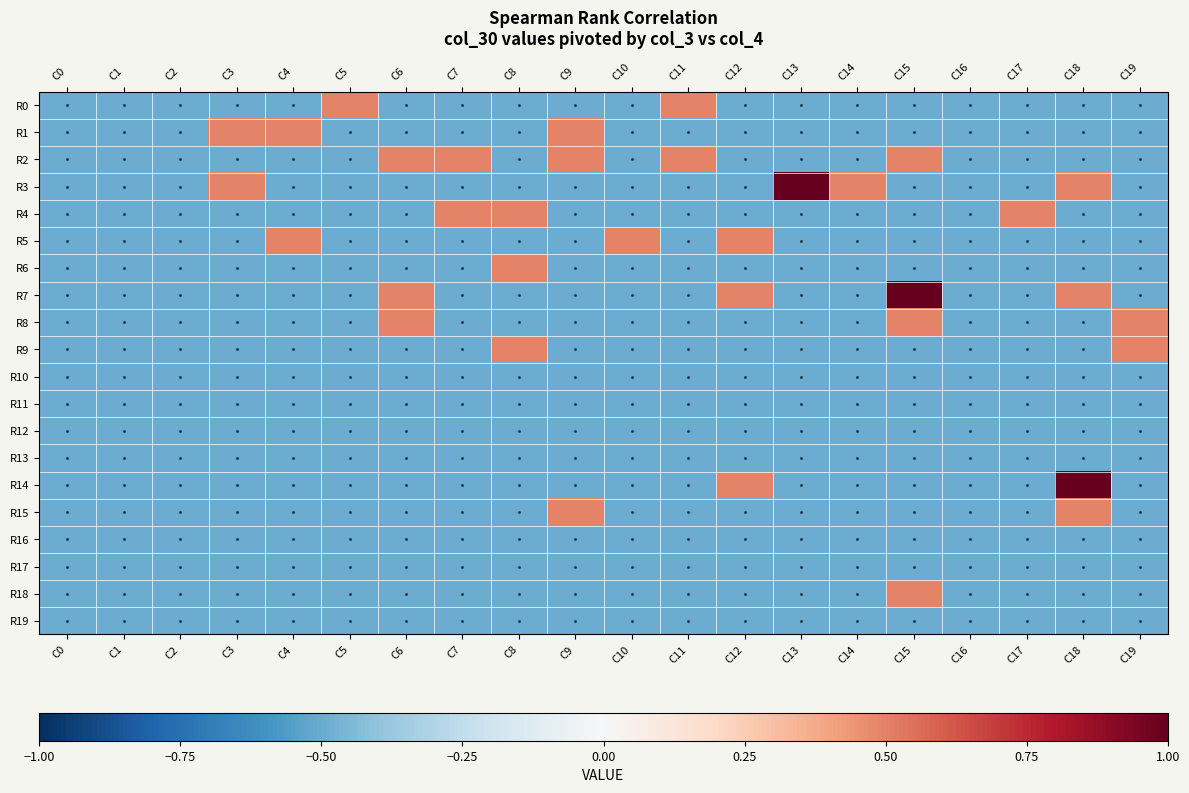

List the series in order of their peak value, lowest first.

R10, R11, R12, R13, R16, R17, R19, R0, R1, R2, R4, R5, R6, R8, R9, R15, R18, R3, R7, R14